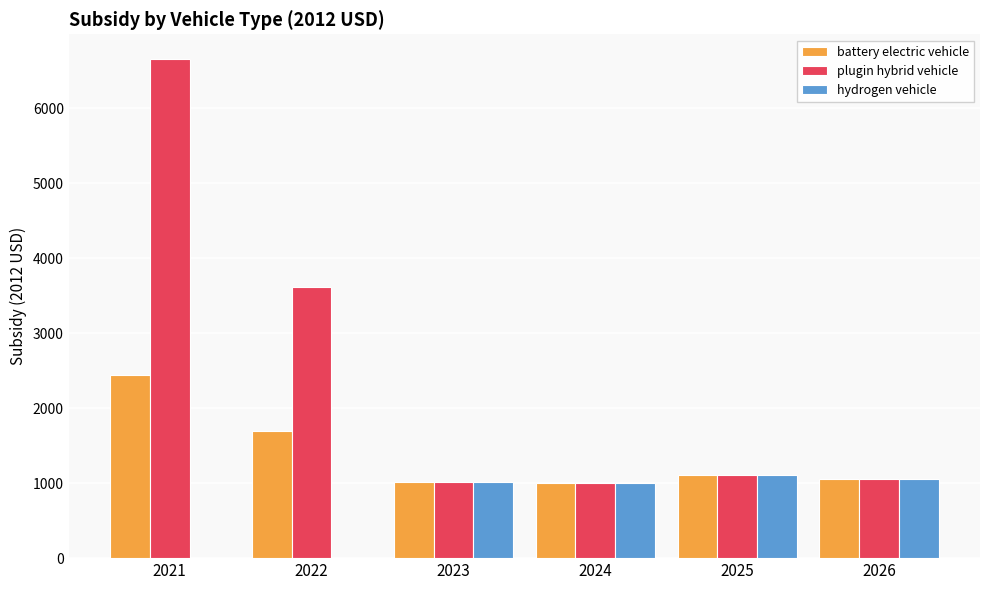

Where does the plugin hybrid vehicle series first go above 1102?

2021